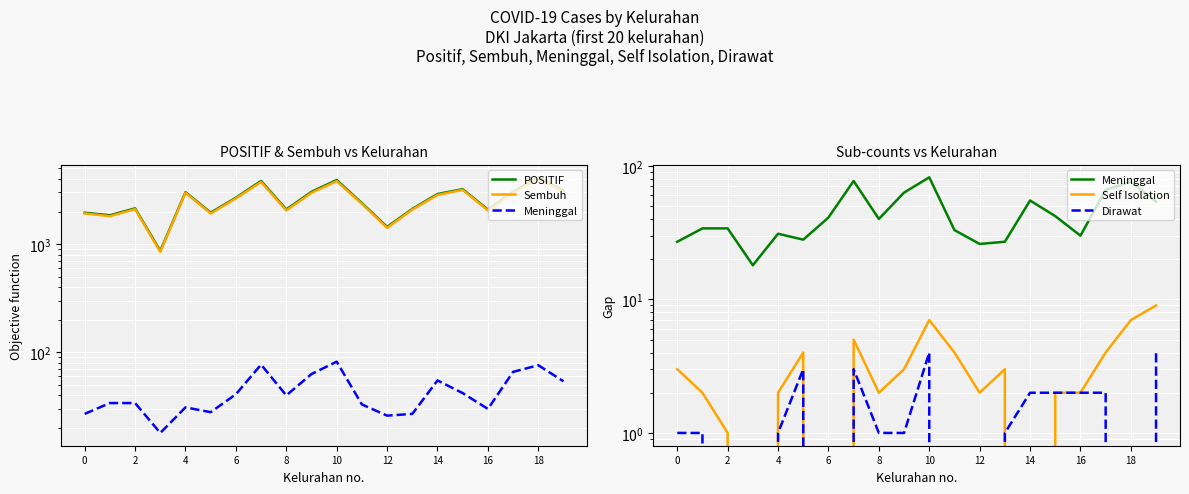

Count the number of data series in this chart.

5